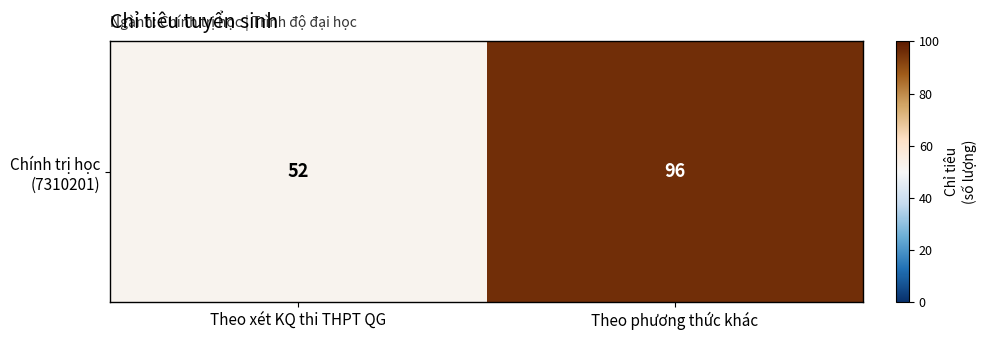

Count the values in the range 52 to 96.

2